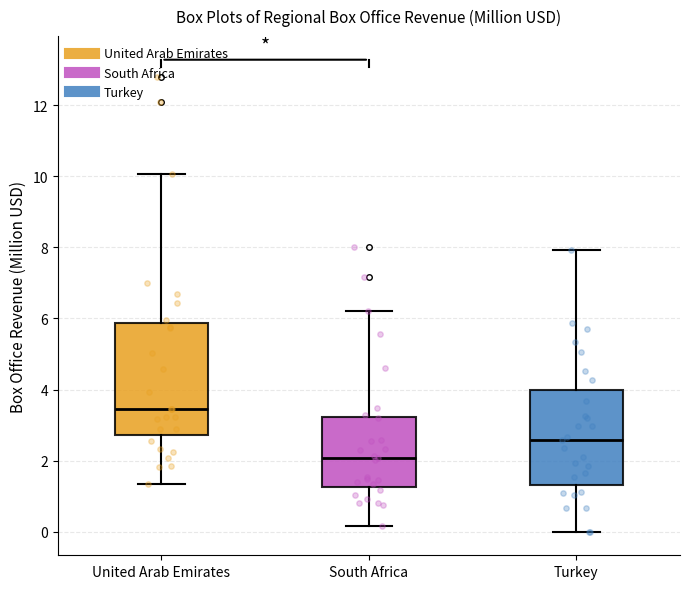

Where does the median line of the box for United Arab Emirates sit on the y-axis? The values are not printed on the chart, so give them approximately, as read against the axis.

3.4